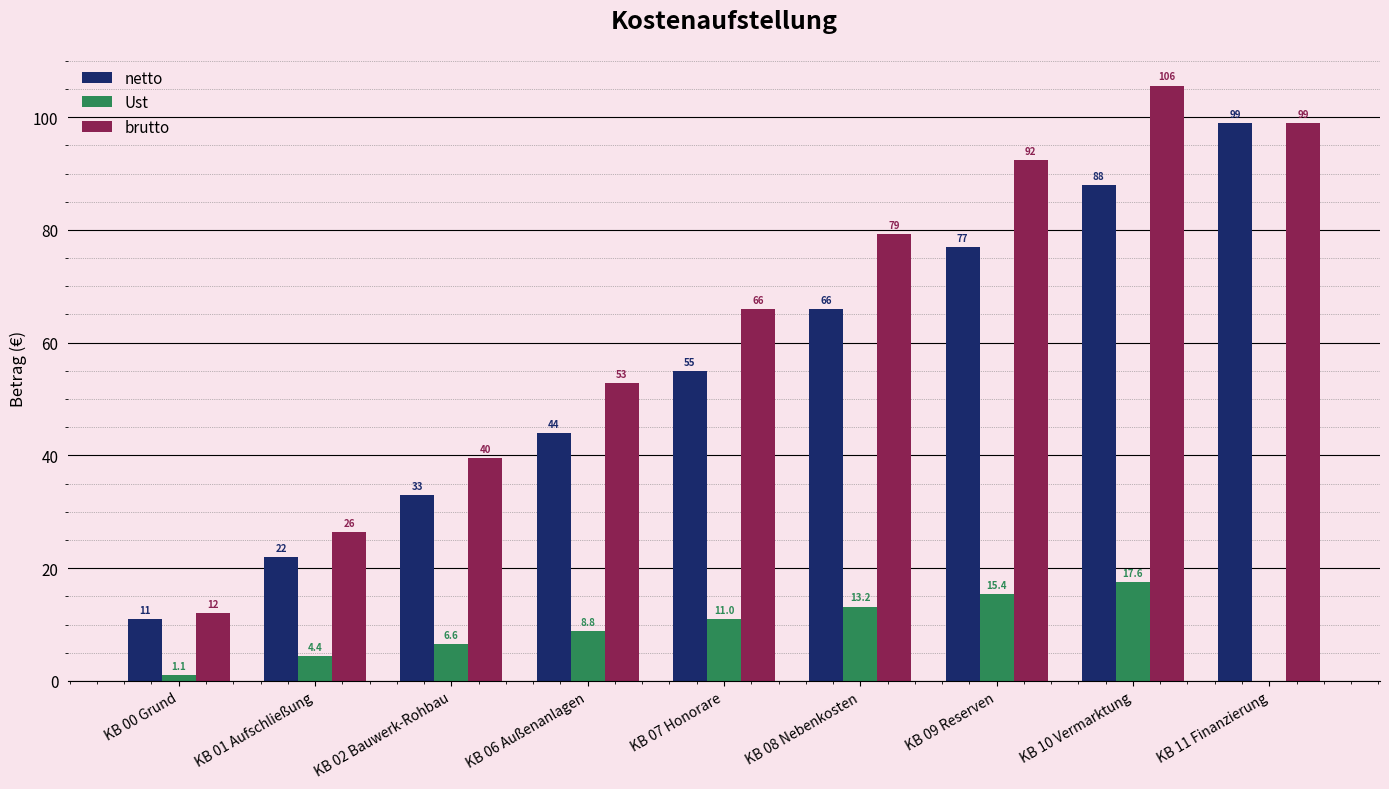

Which series changed the most between KB 06 Außenanlagen and KB 09 Reserven?

brutto